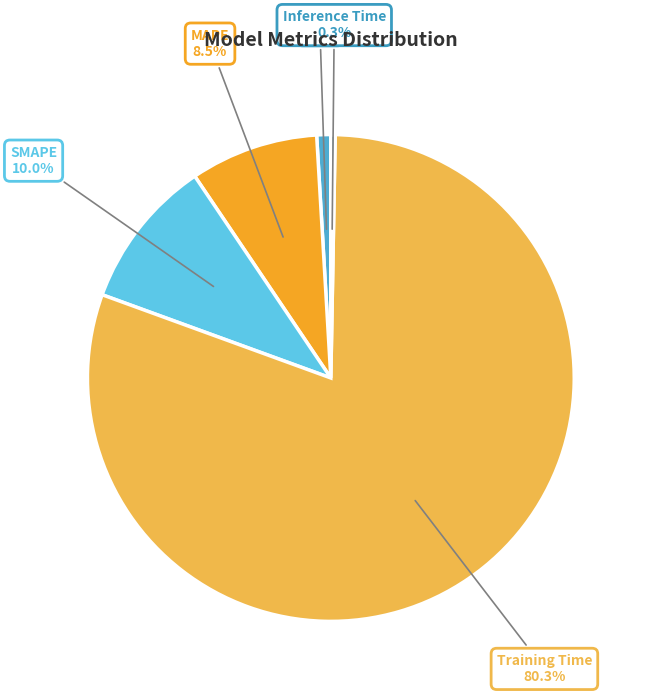

How many slices are in this pie chart?

5